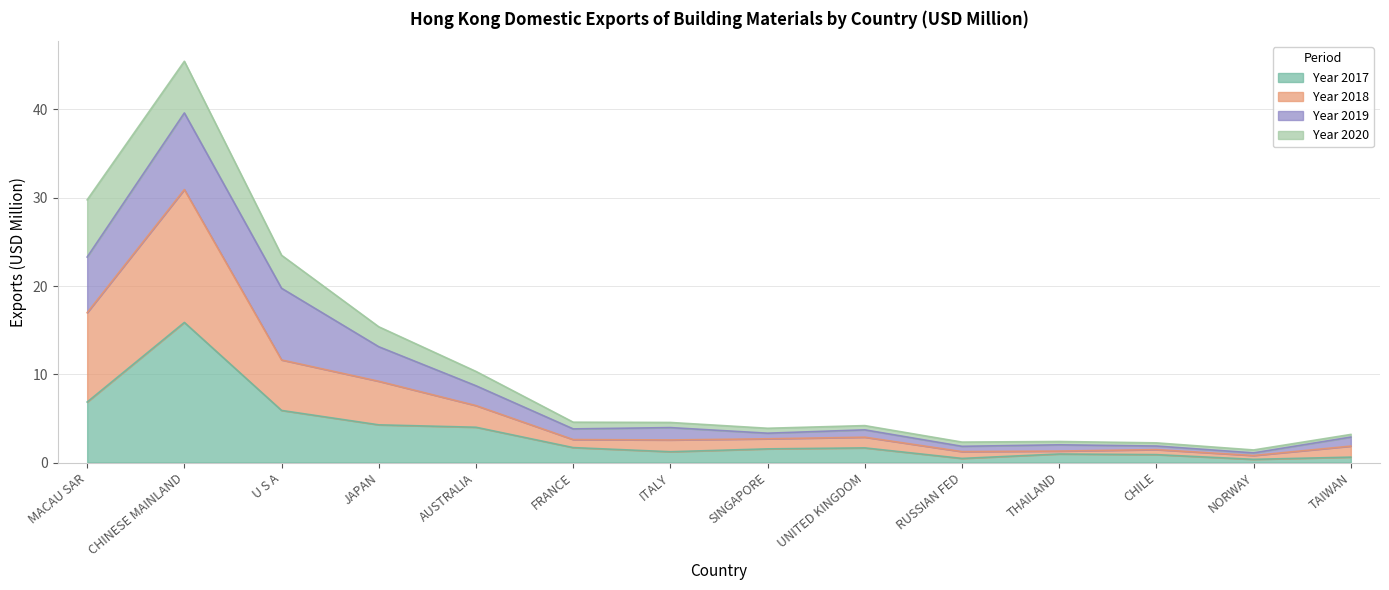

True or false: 201812 and 201712 cross at least once.

False